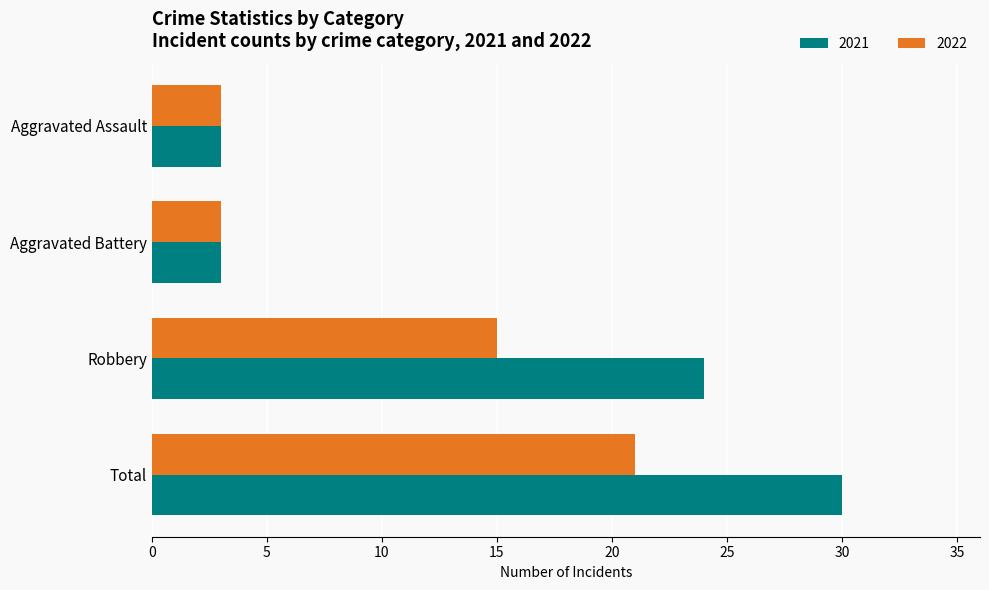

What is the lowest value of the 2021 series?

3